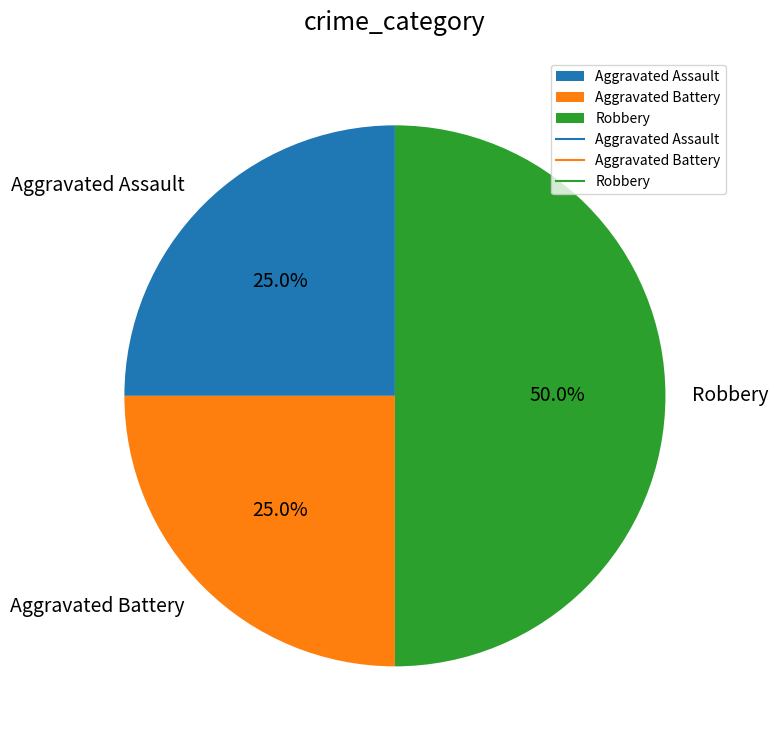

Which category has the biggest portion of the pie?

Robbery